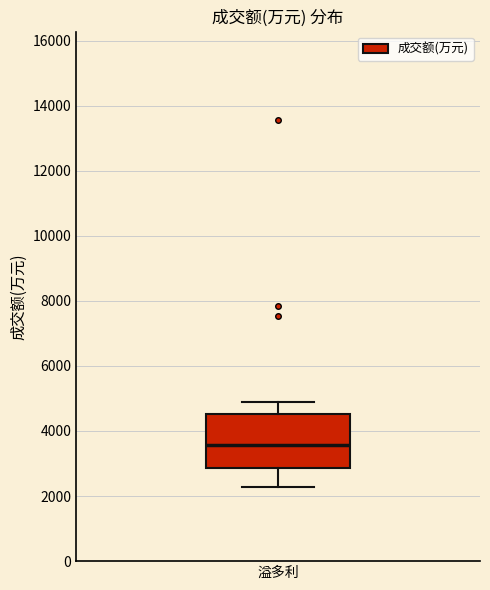

Read this box plot against the y-axis: the position of the median line, the range covered by the box, and the ends of both whiskers. The values are not printed on the chart, so give them approximately, as read against the axis.

median 3600, box 2800 to 4600, whiskers 2200 to 5000